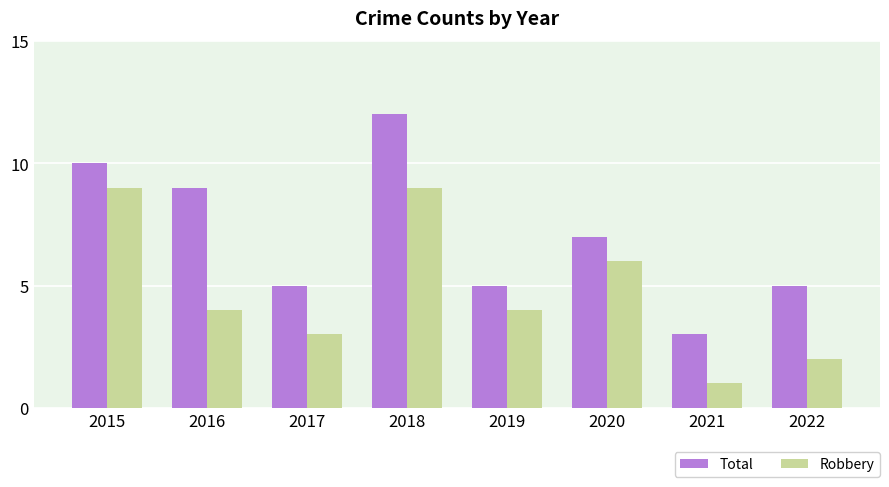

True or false: Total has a value of 3 at 2021.

True